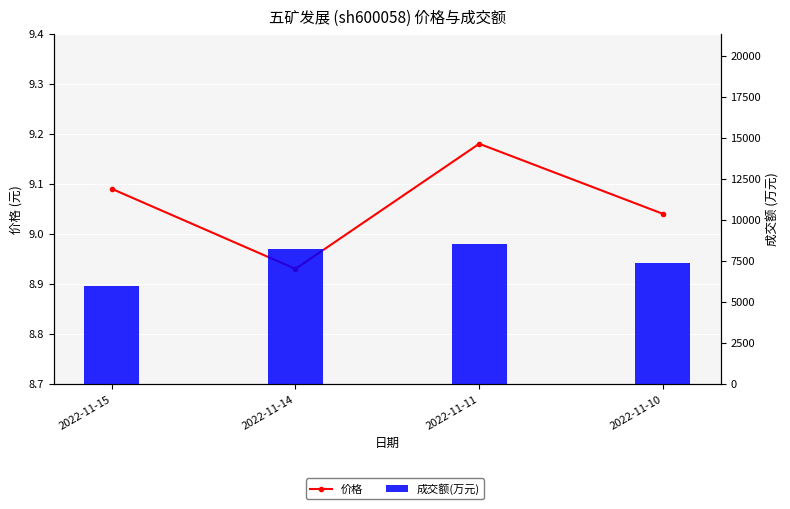

Rank the series by their average value, from highest to lowest.

成交额(万元), 价格